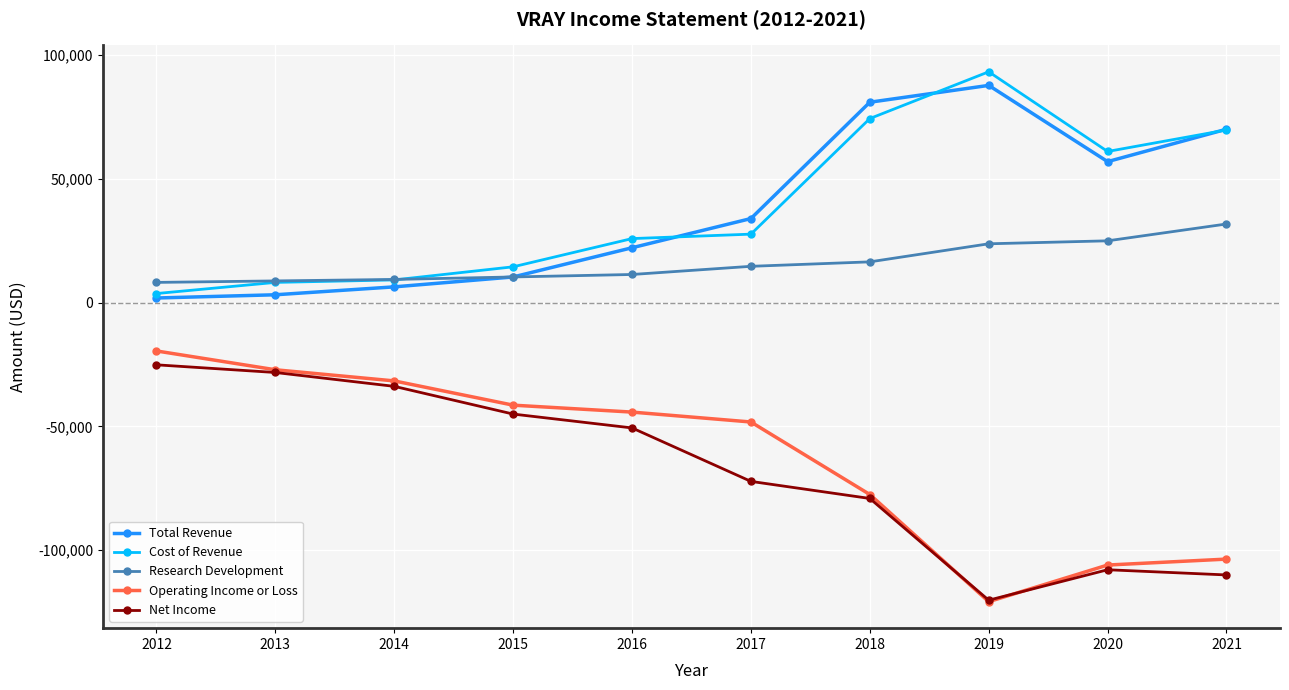

What is the difference between the maximum and minimum values in the Total Revenue series?

85900